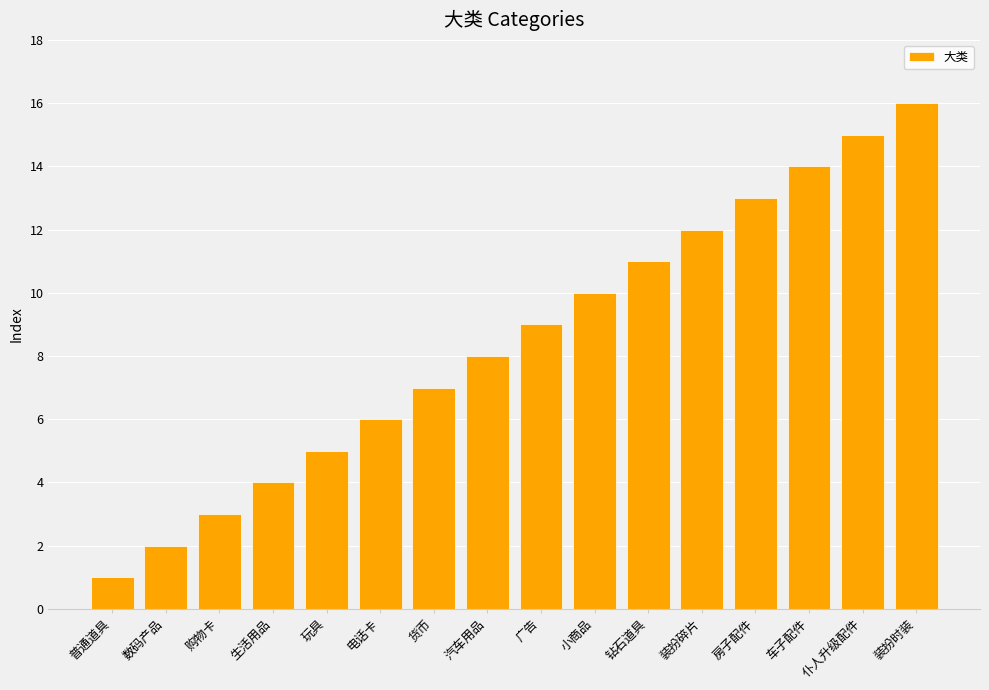

What is the ratio of the value at 汽车用品 to the value at 货币?

1.1